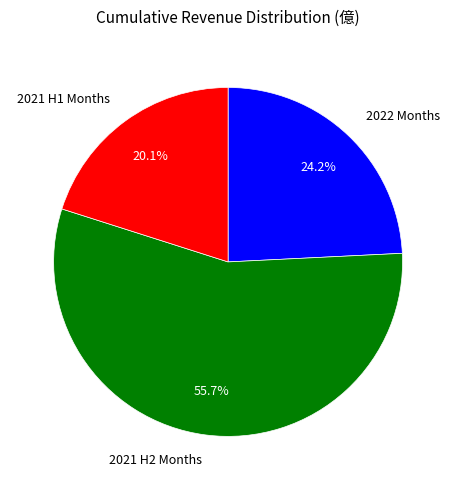

Which has a higher value, 2021 H2 Months or 2022 Months?

2021 H2 Months